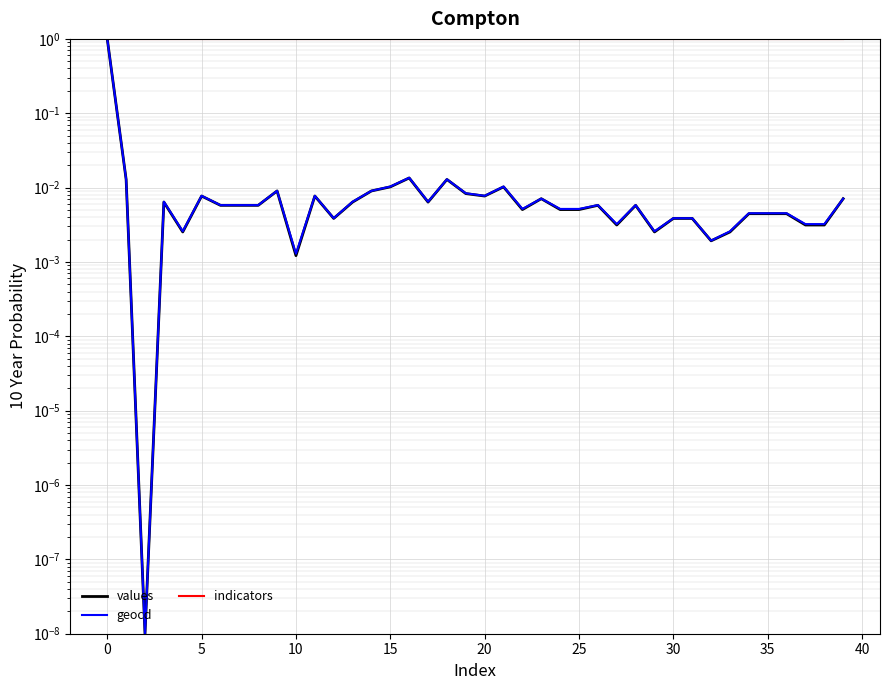

How many lines are shown in the chart?

3